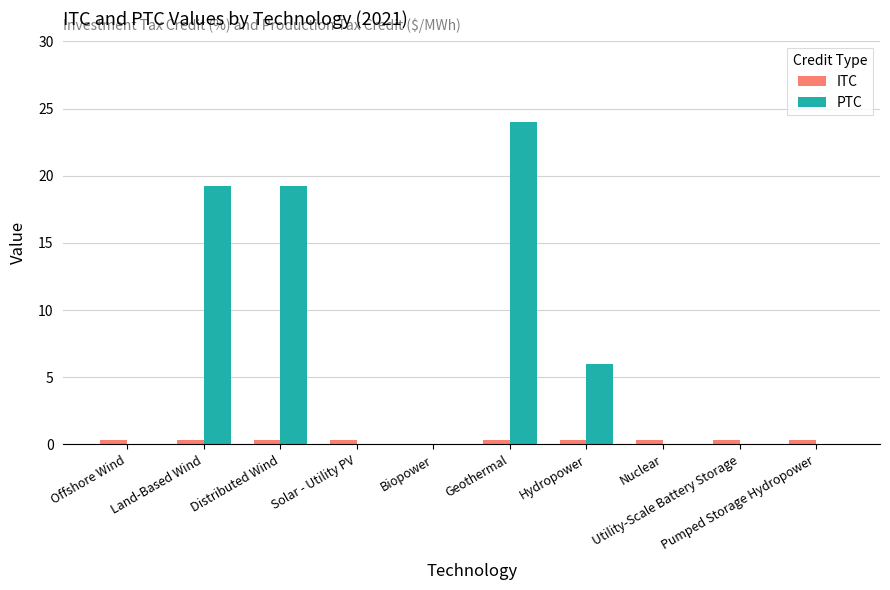

True or false: ITC has a value of 0.3 at Solar - Utility PV.

True